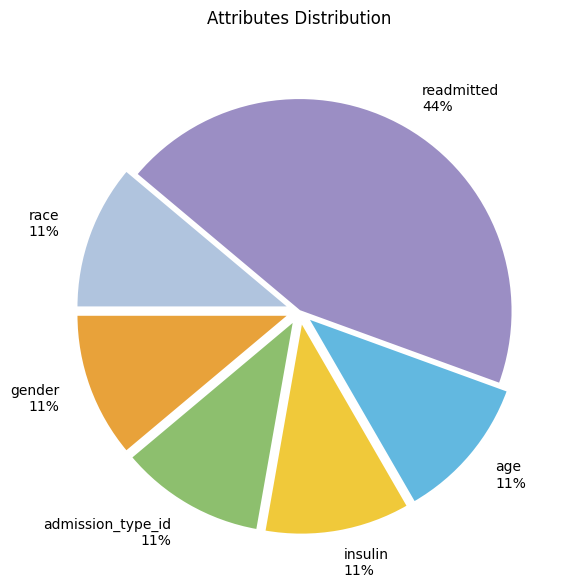

What percentage is the insulin slice, to the nearest percent?

11%